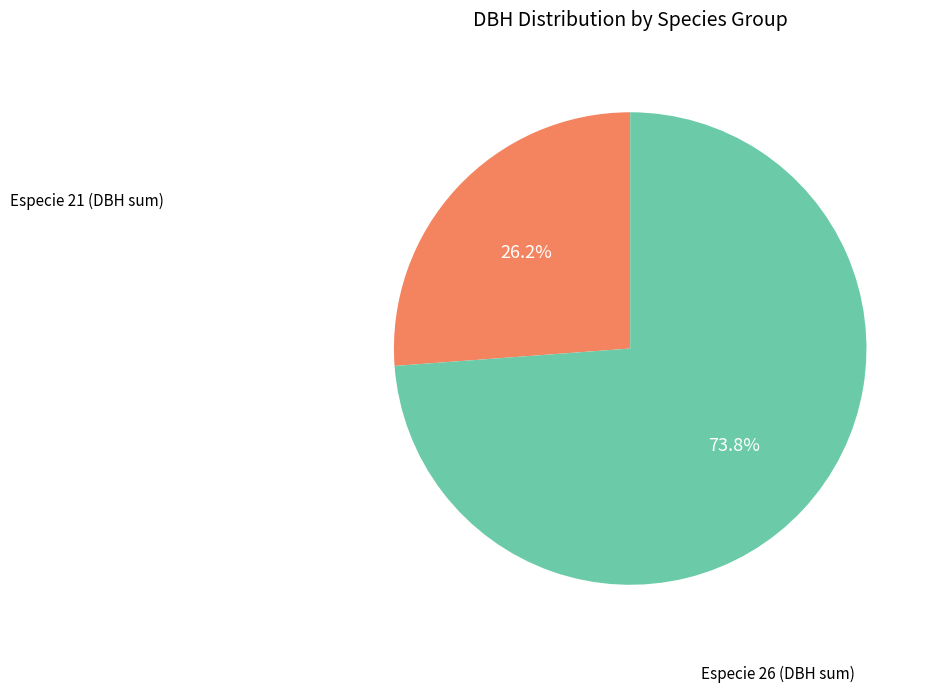

Is there a majority slice in this chart?

Yes